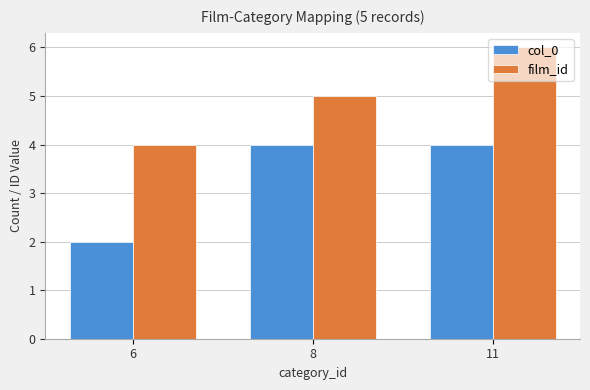

At which label does film_id reach its peak?

11